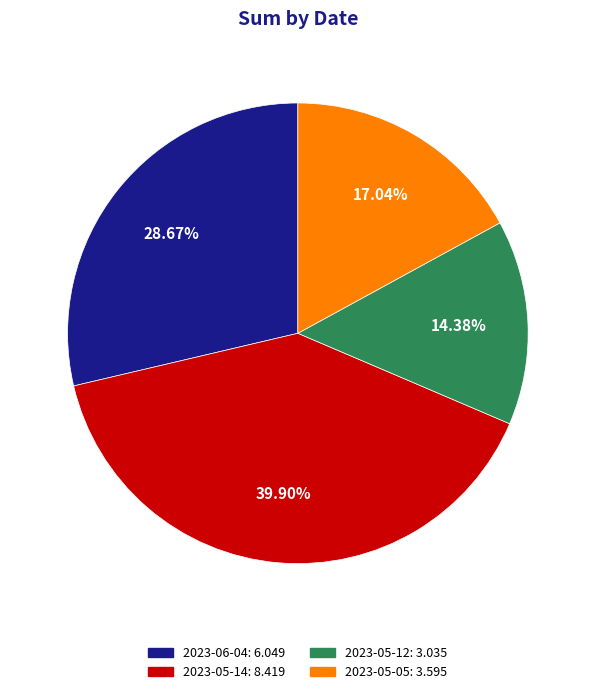

Rank the categories by value from highest to lowest.

2023-05-14, 2023-06-04, 2023-05-05, 2023-05-12